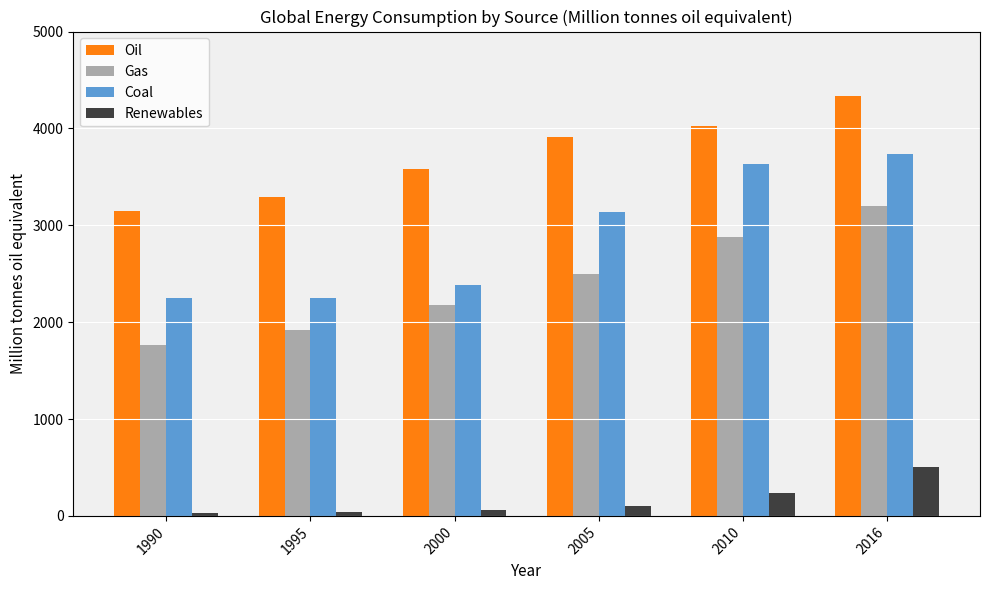

At how many categories does at least one series exceed 1529?

6